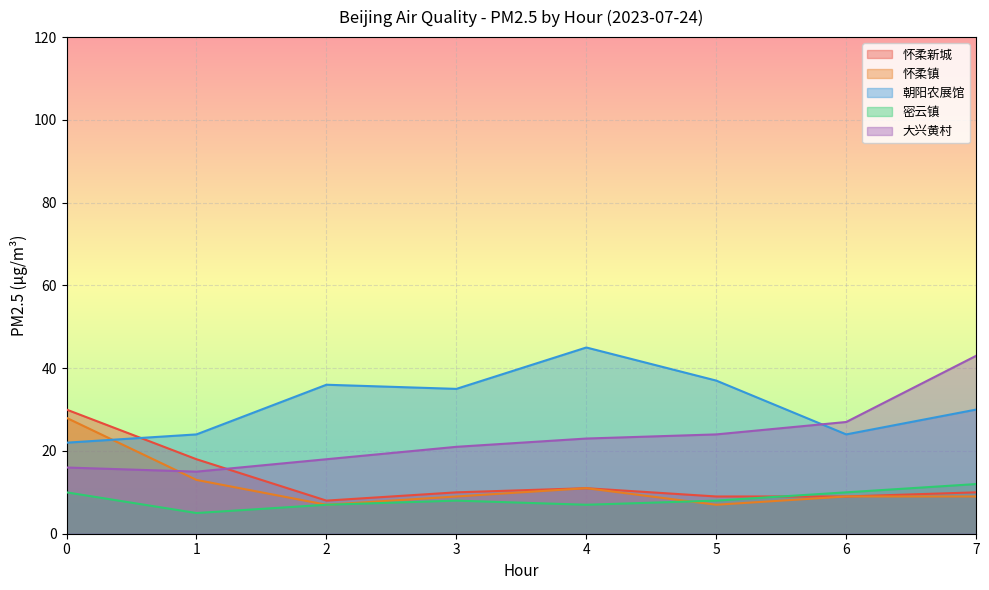

Is the value of 朝阳农展馆 at 2 greater than the value of 大兴黄村 at 5?

Yes